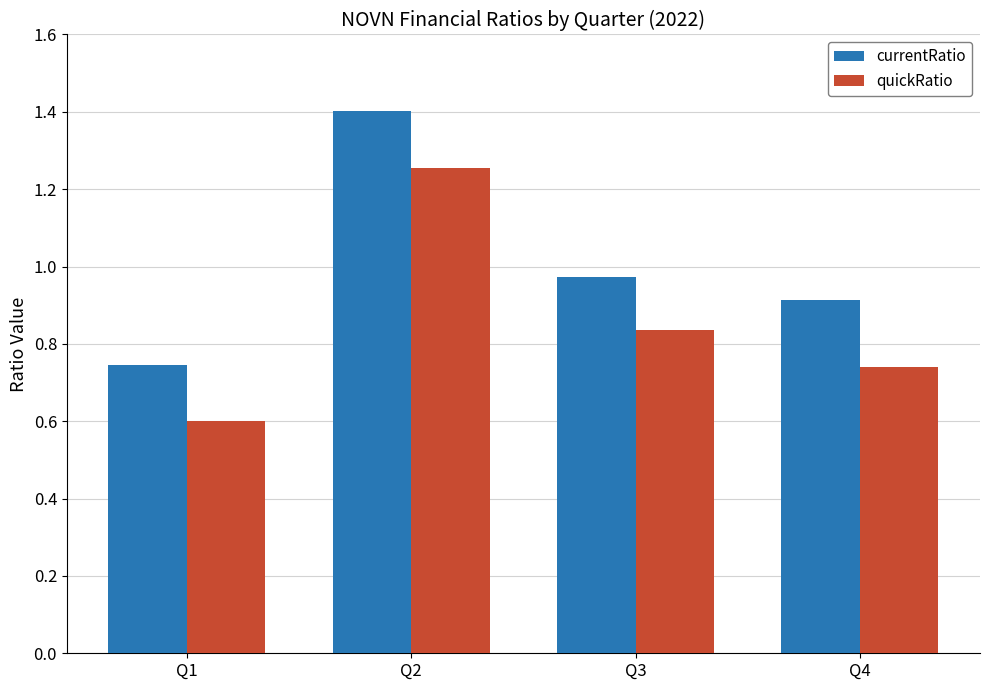

Which series has the largest total across all categories?

currentRatio